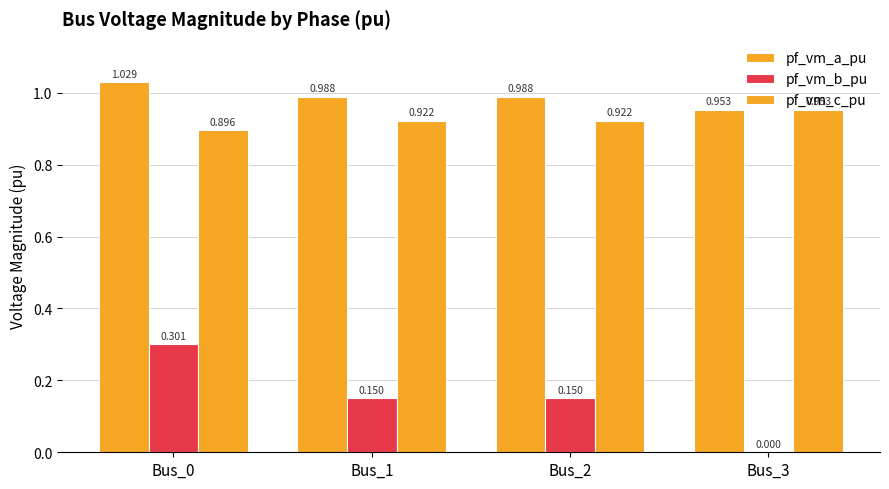

Reading right to left, list all the values displayed in this chart.

pf_vm_a_pu: Bus_3=1.0	Bus_2=1.0	Bus_1=1.0	Bus_0=1.0
pf_vm_b_pu: Bus_3=0.0	Bus_2=0.2	Bus_1=0.2	Bus_0=0.3
pf_vm_c_pu: Bus_3=1.0	Bus_2=0.9	Bus_1=0.9	Bus_0=0.9